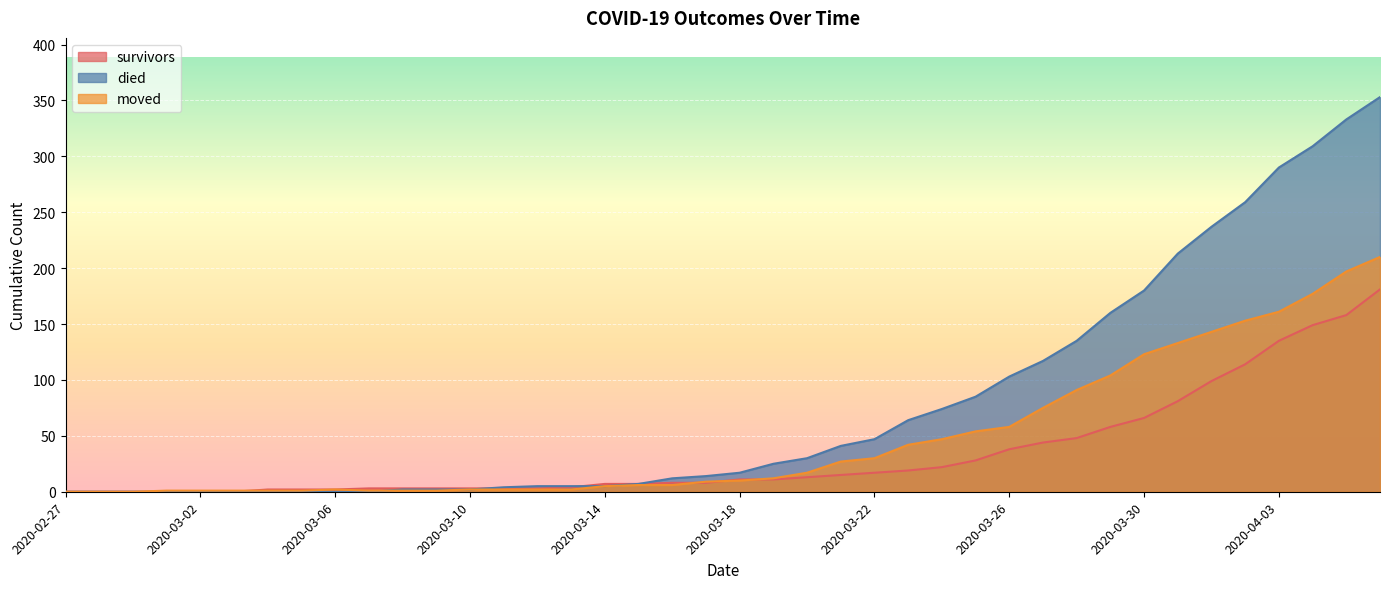

How many data points does each series have?

40